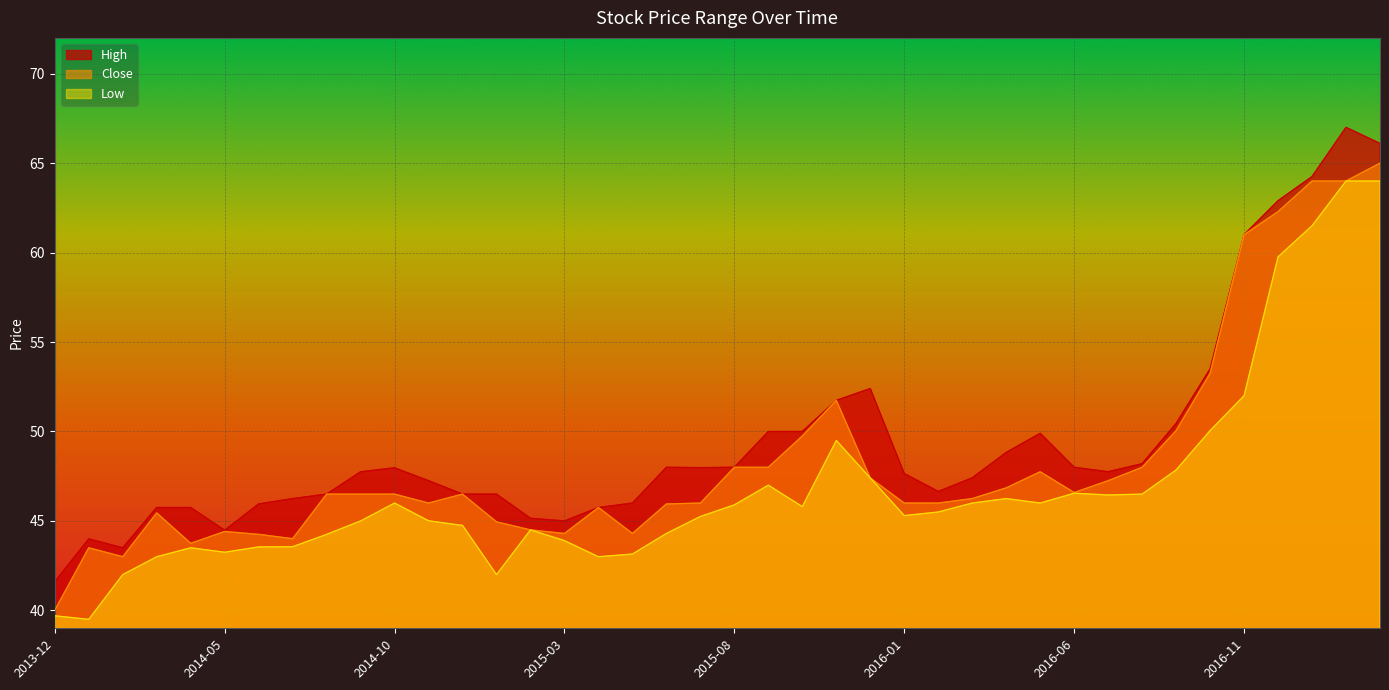

Where is Close nearest to the value 52?

2015-11